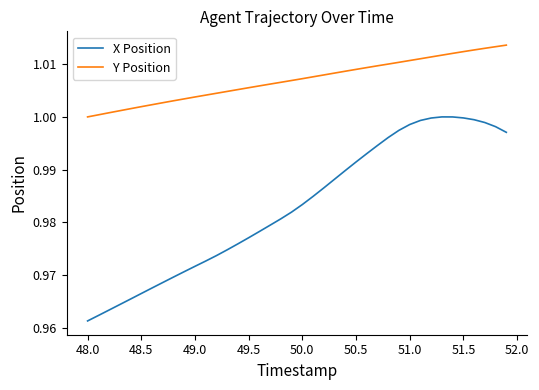

True or false: X Position and Y Position cross at least once.

False